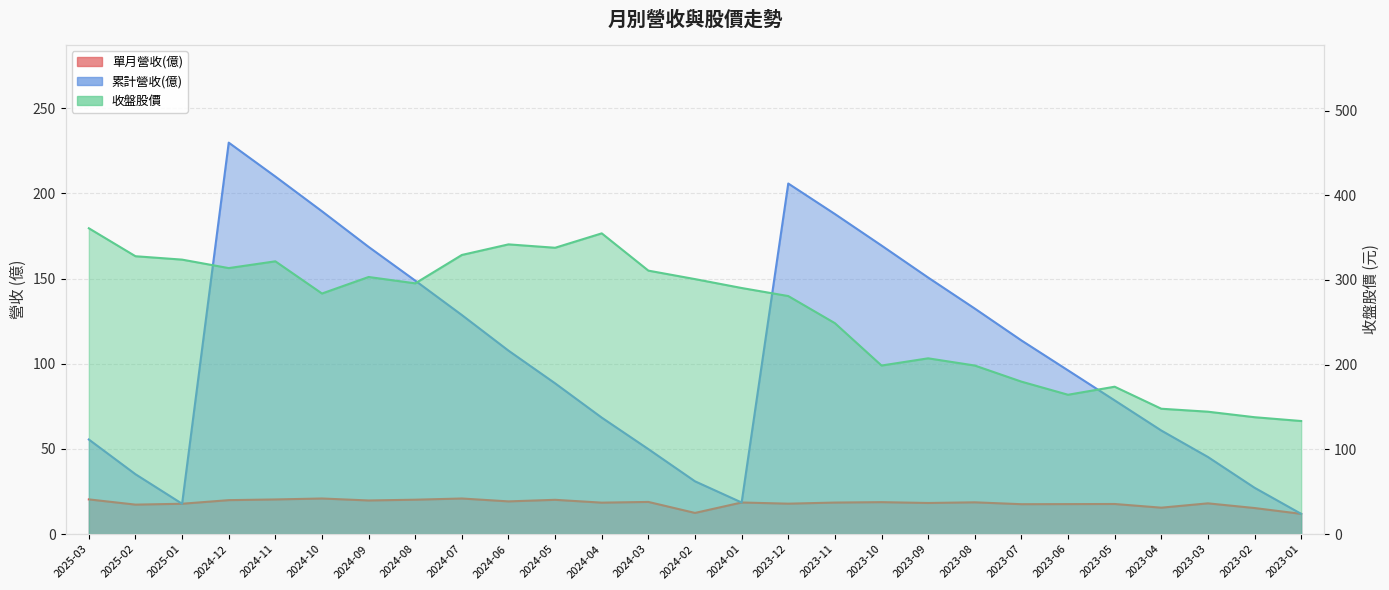

Which series has the largest total across all categories?

收盤股價